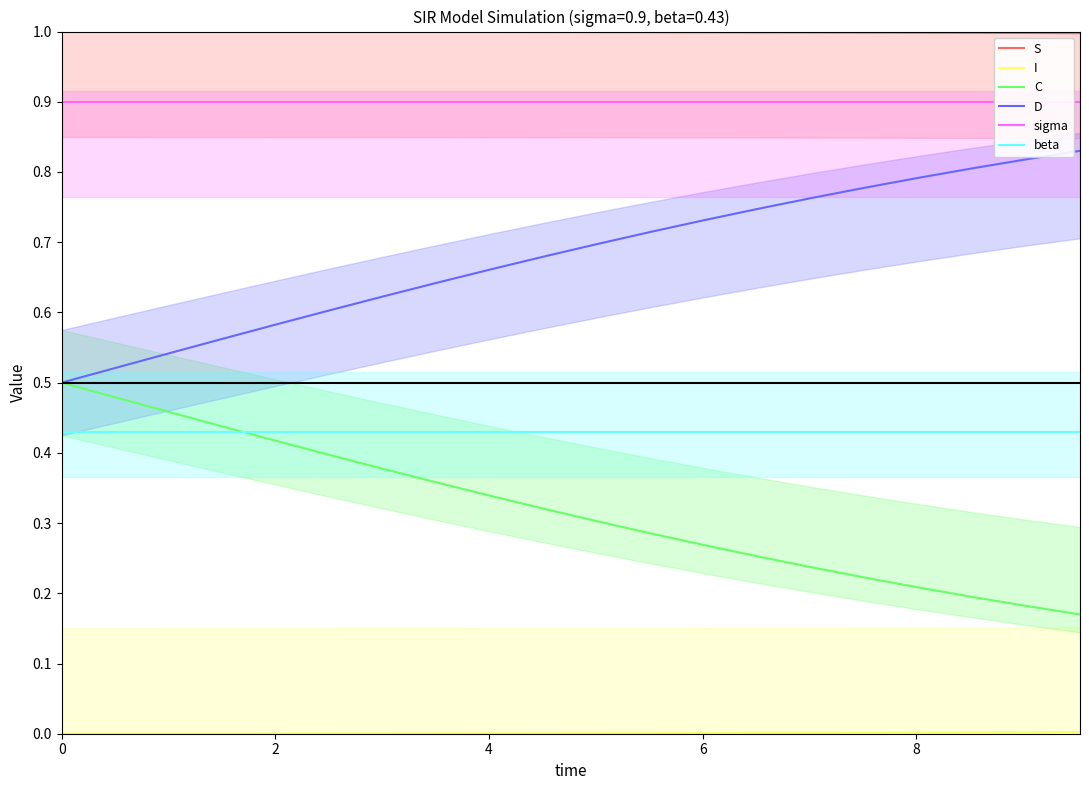

What is the lowest value of the S series?

1.0